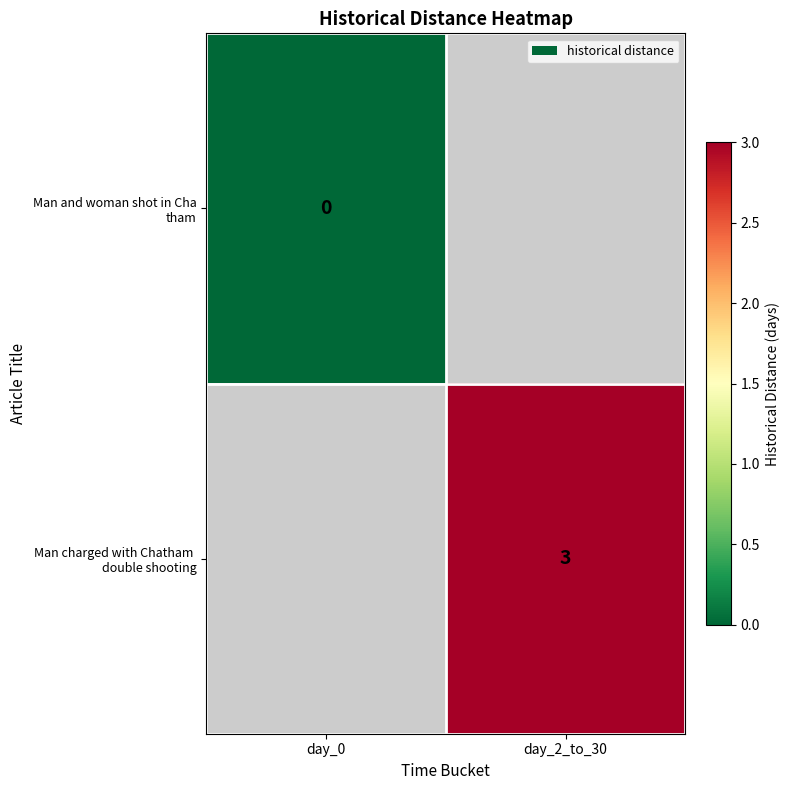

Which category has the highest value in the Man and woman shot in Cha tham series?

day_0